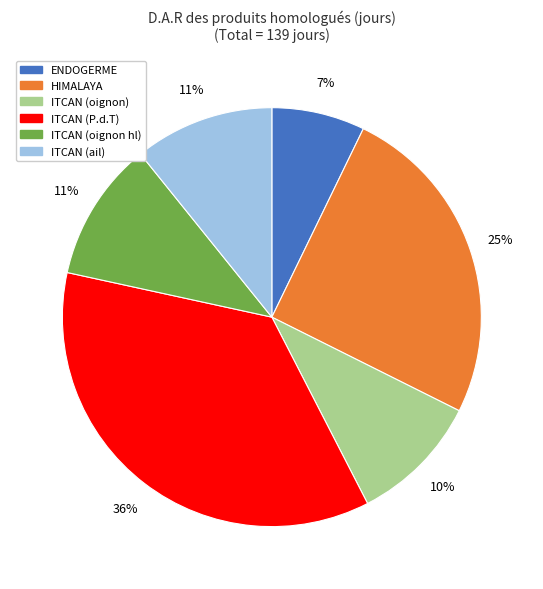

Is it true that ITCAN (ail) is 11% of the pie?

True